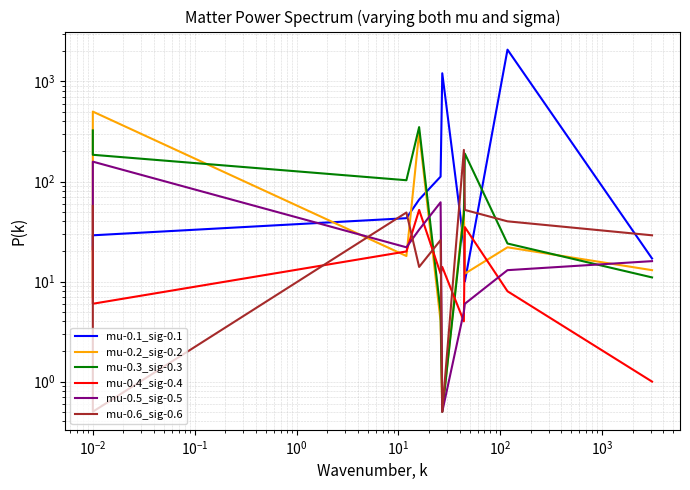

Is the value of mu-0.5_sig-0.5 at $\mathdefault{10^{-3}}$ greater than the value of mu-0.4_sig-0.4 at $\mathdefault{10^{-1}}$?

Yes